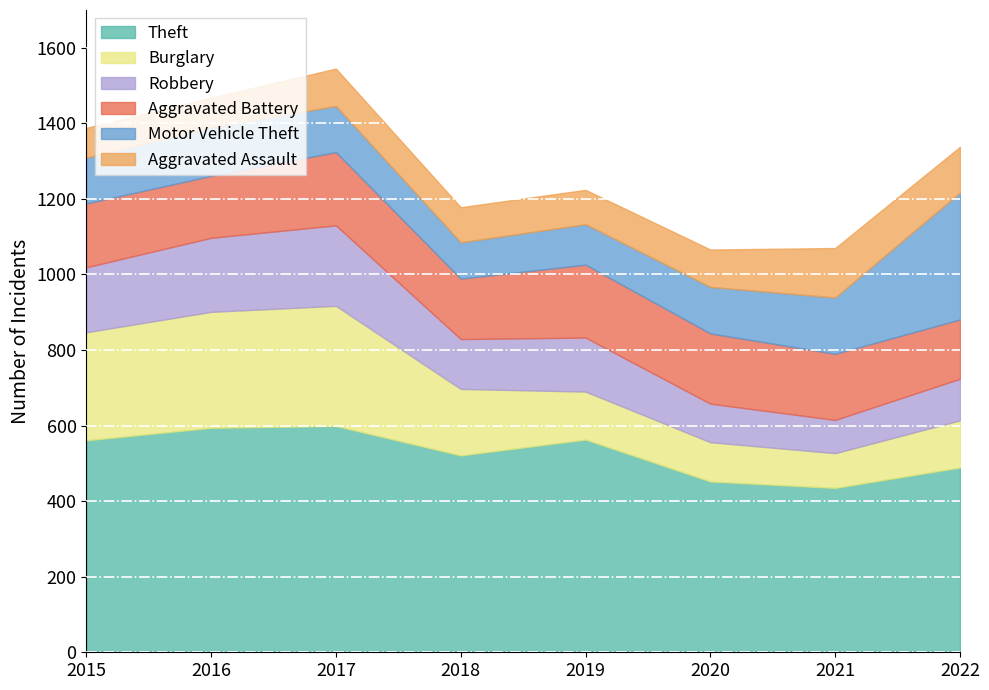

How many distinct data groups are displayed?

6